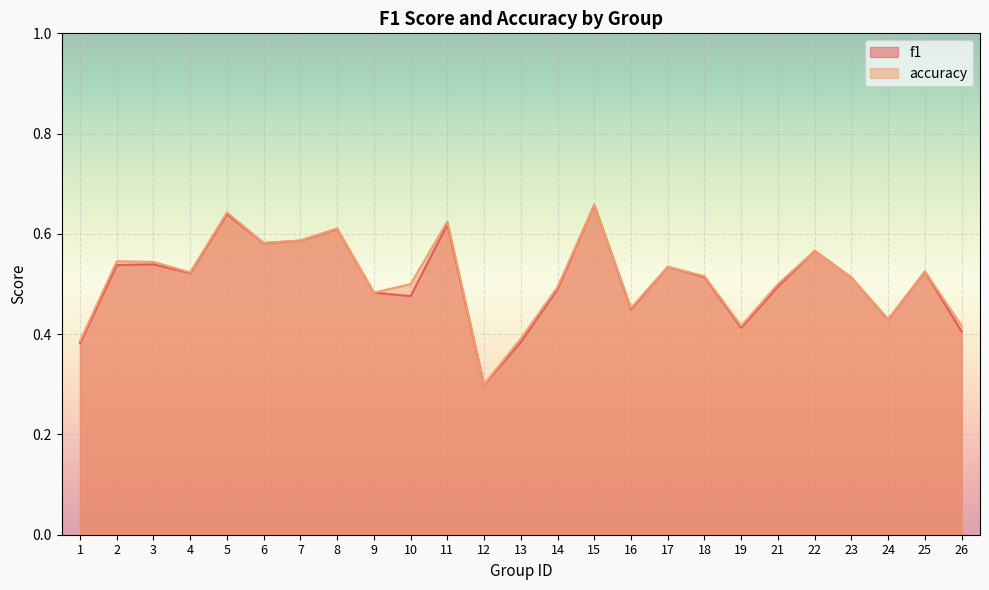

What is the smallest value displayed?

0.3